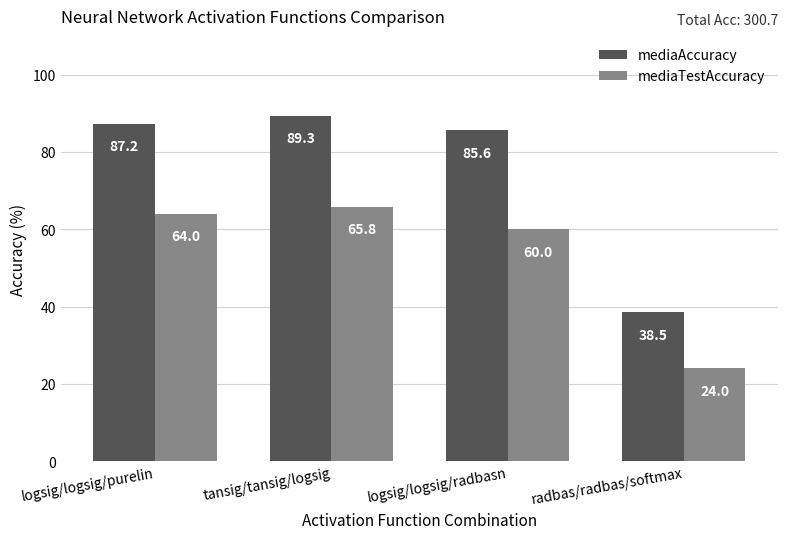

What is the value of the mediaTestAccuracy bar at the 2nd from the left?

65.8